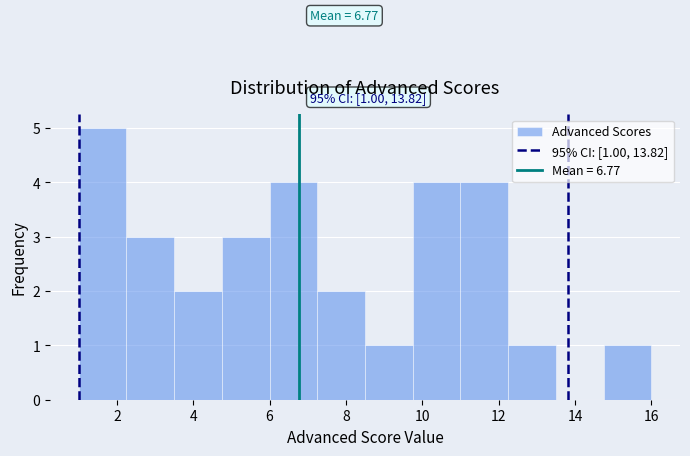

Over which range of the x-axis is the bar tallest?

1.00 to 2.25